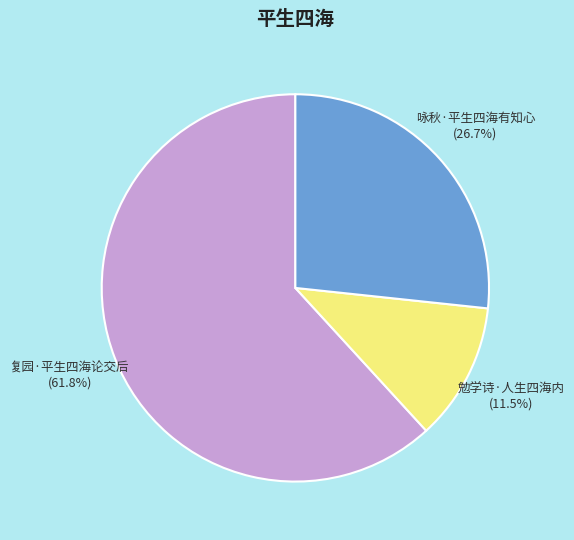

How many slices are in this pie chart?

3